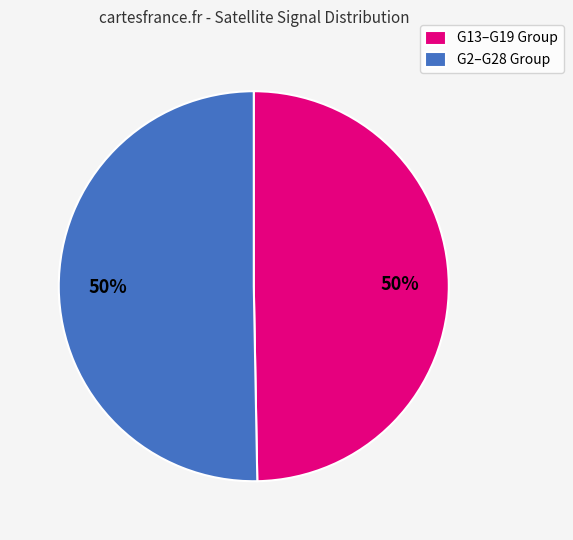

Is it true that G2–G28 Group is 50% of the pie?

True